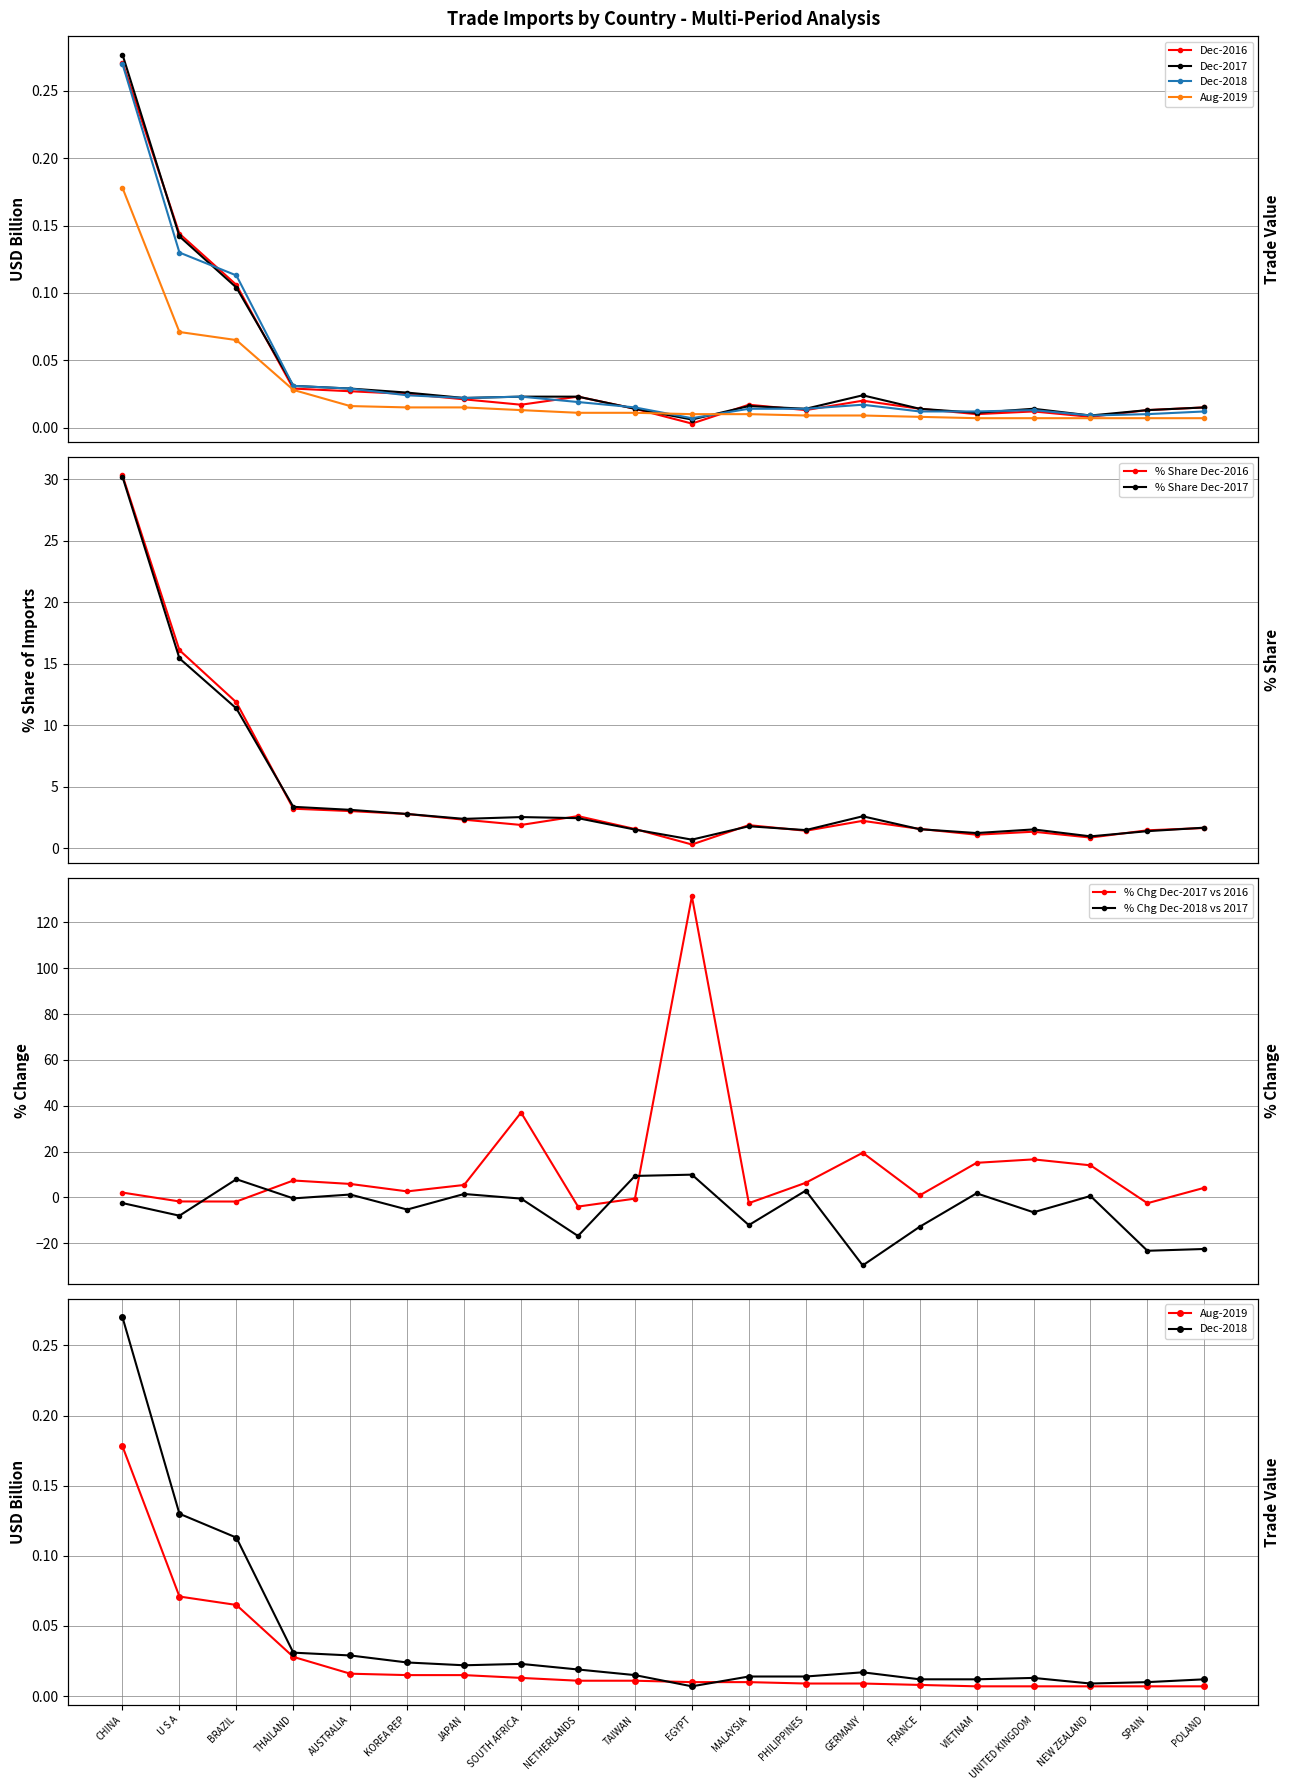

What is the label of the 12th point from the right?

NETHERLANDS